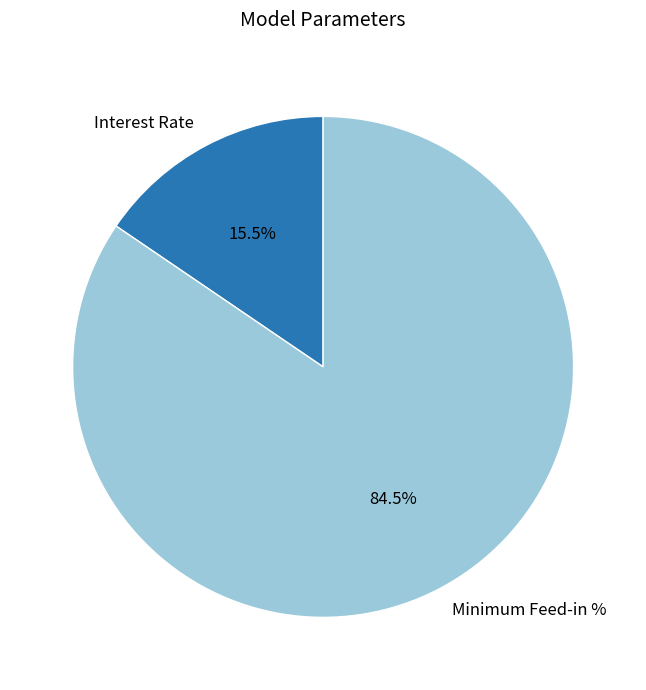

Rank the categories by value from highest to lowest.

Minimum Feed-in %, Interest Rate